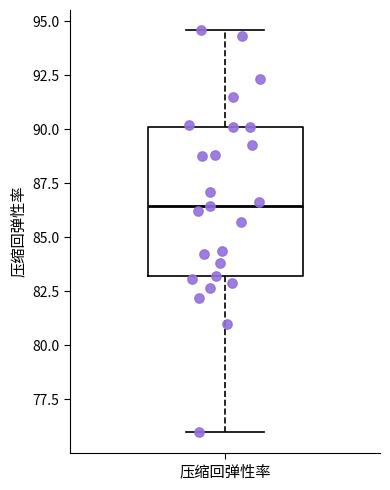

Where is the upper edge of the box for 压缩回弹性率 on the y-axis? The values are not printed on the chart, so give them approximately, as read against the axis.

90.0